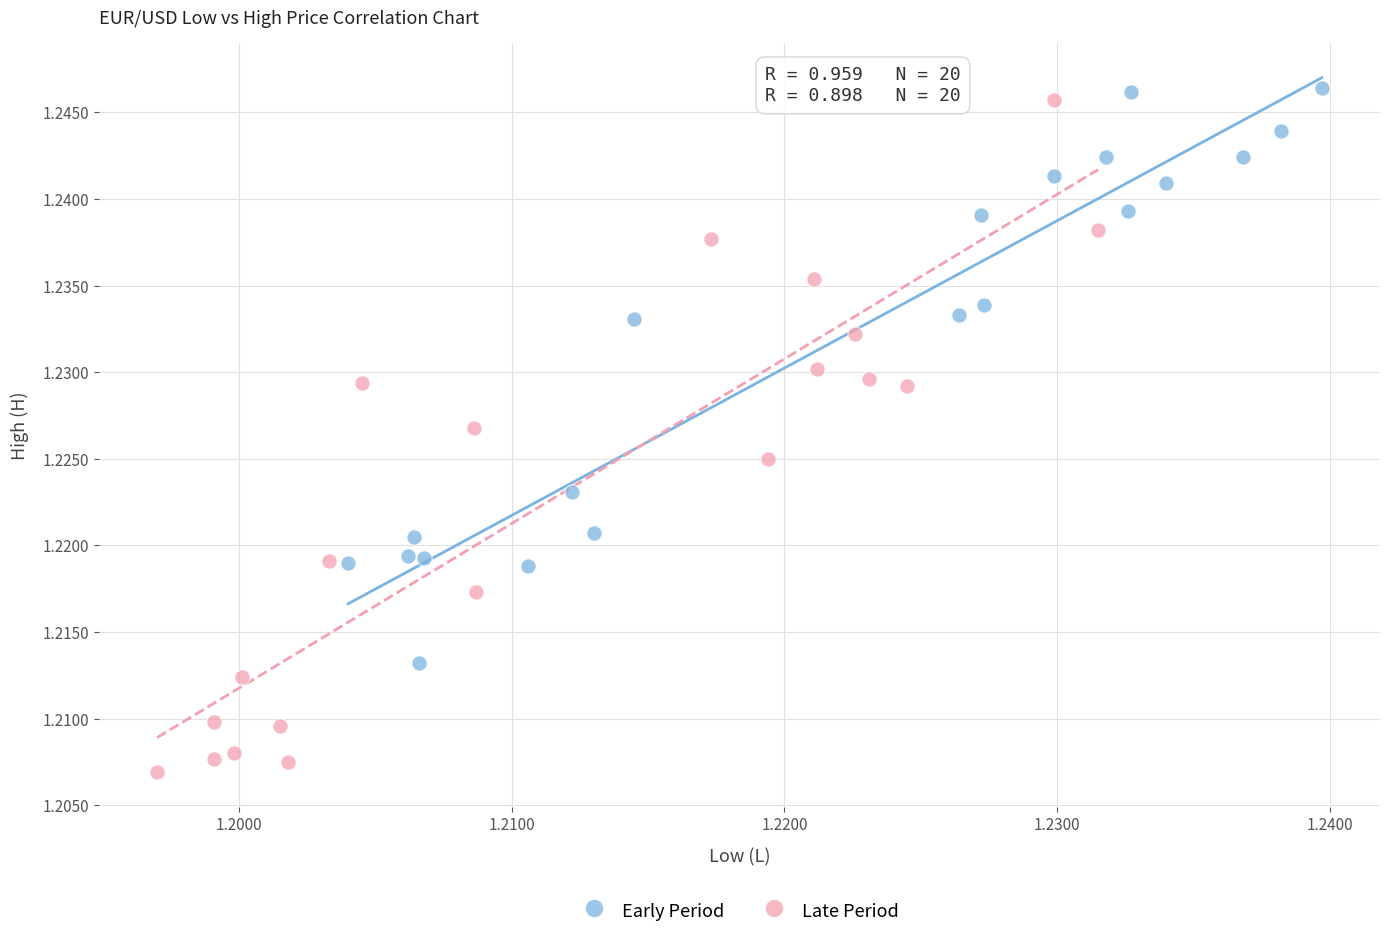

Which series contains the lowest Y value?

Late Period